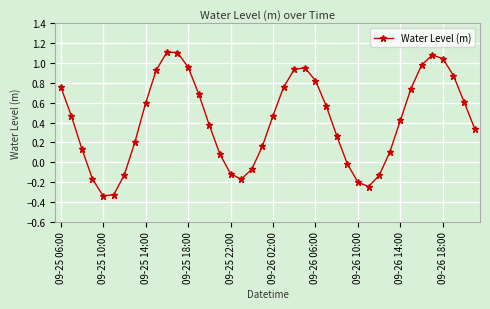

How many data points are less than 0?

11